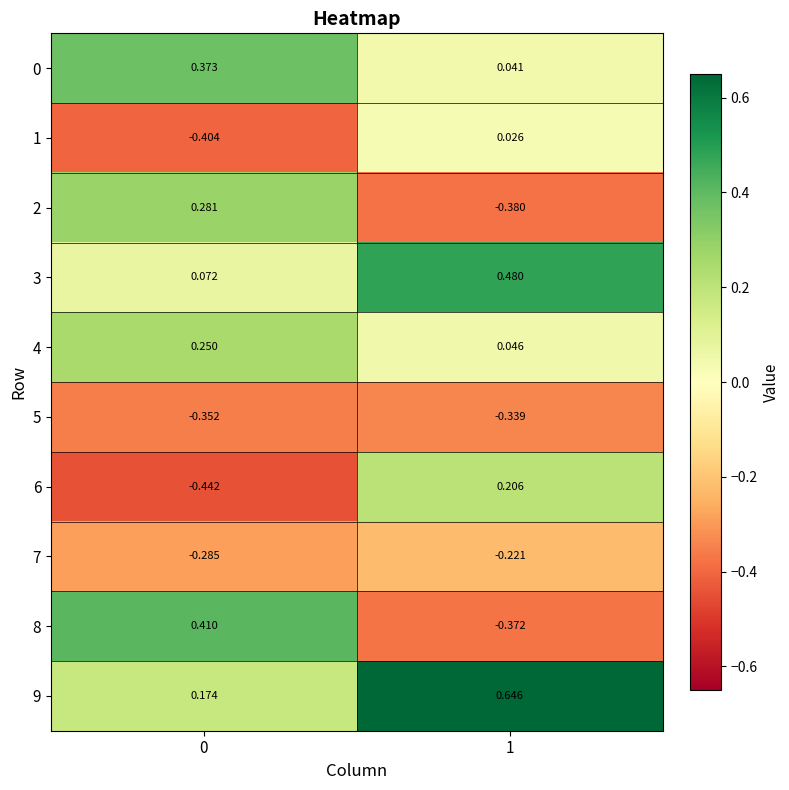

Is the value of 9 at 0 greater than the value of 7 at 1?

Yes